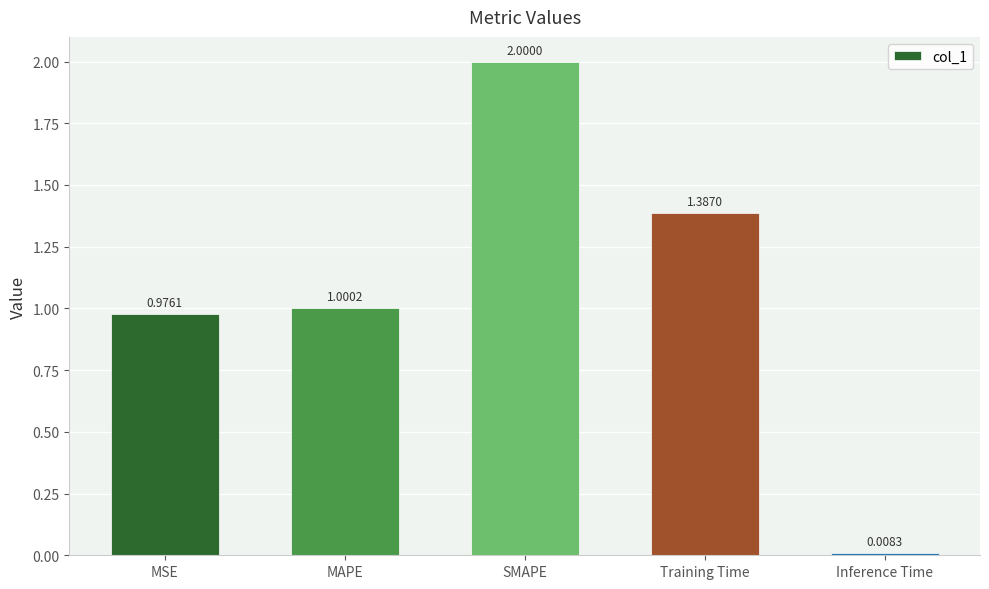

What is the sum of all values?

5.4